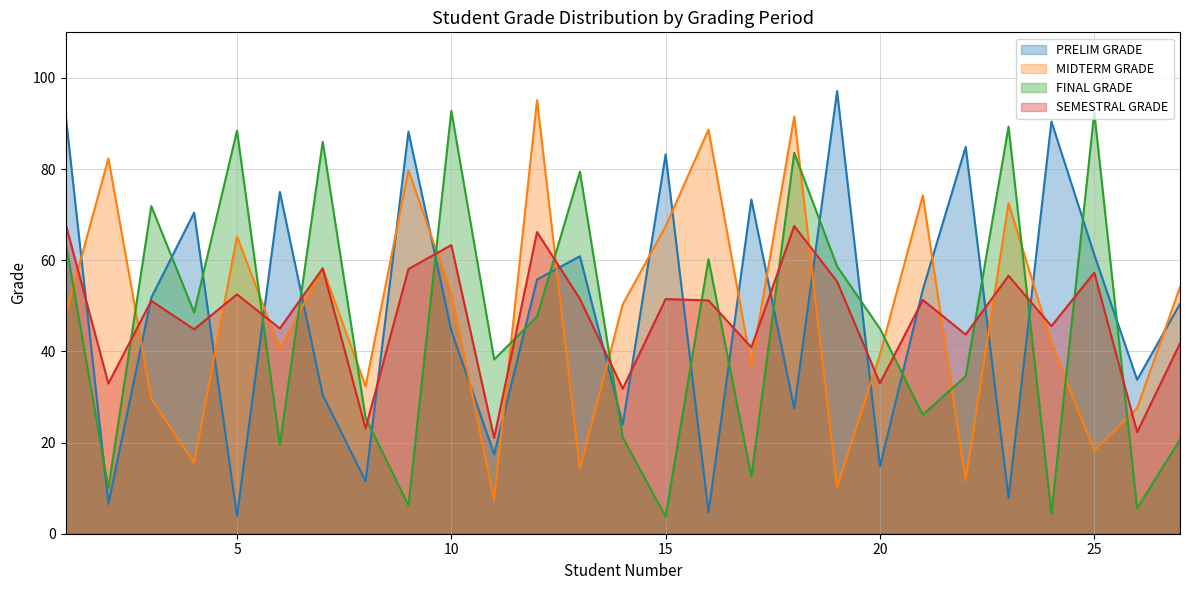

Which category has the highest value across all series?

19